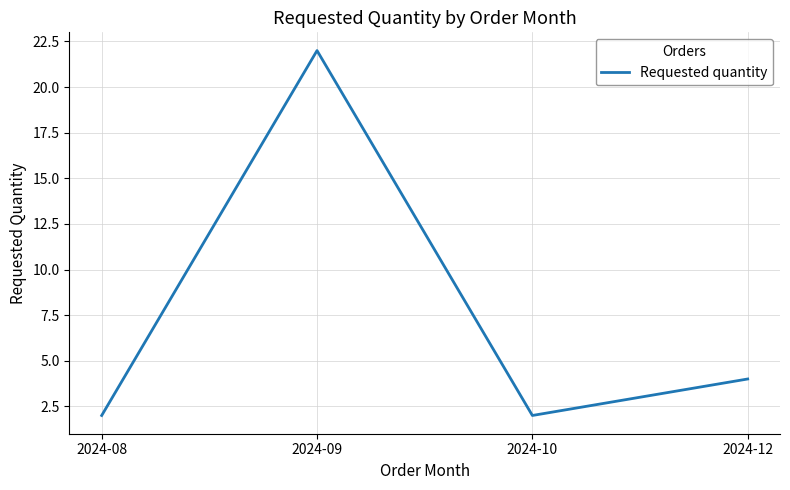

Where is the first local minimum?

2024-10